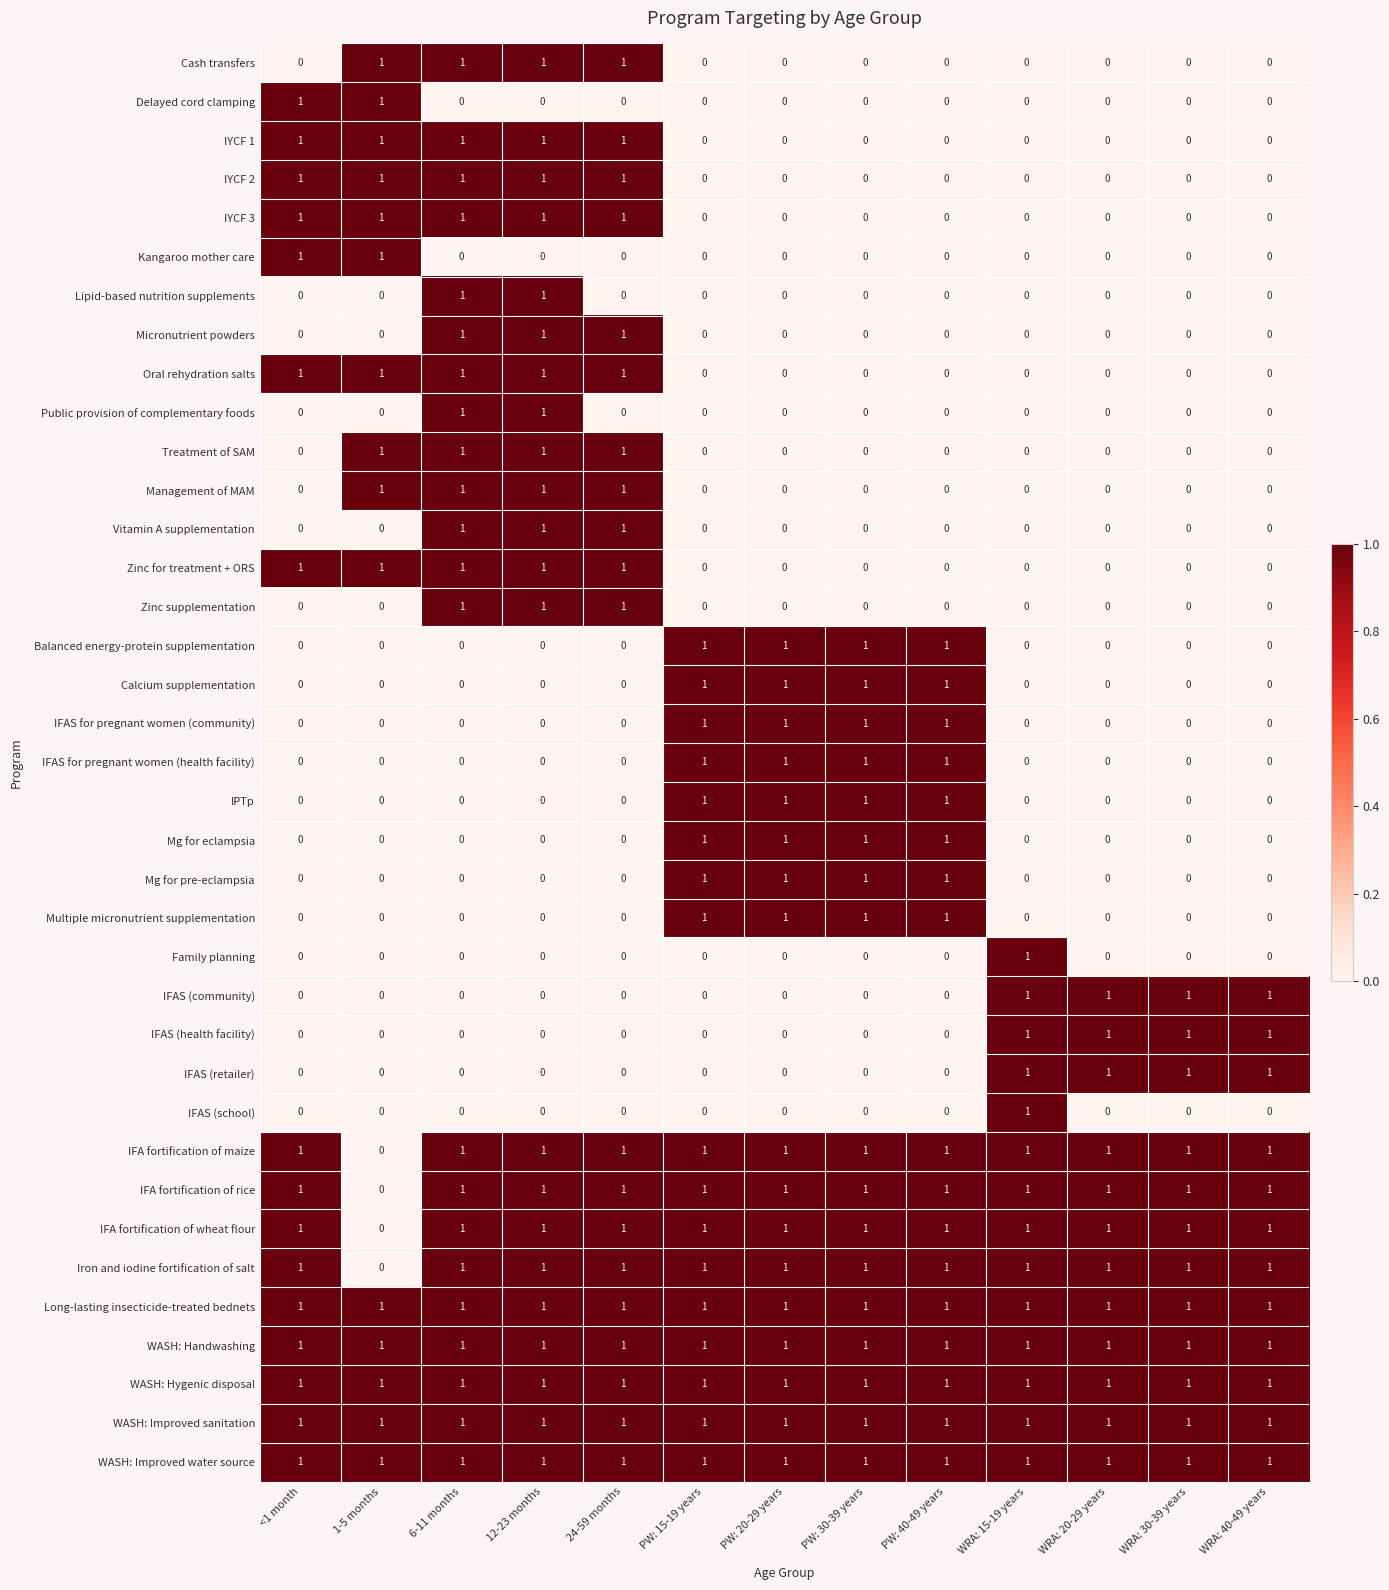

At how many categories does at least one series exceed 0?

13